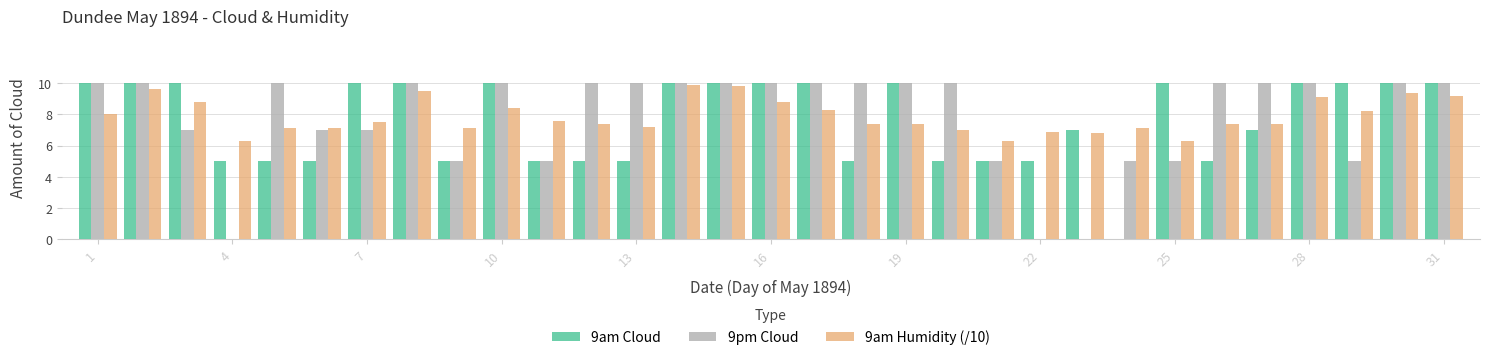

What is the sum of all 9am Humidity (/10) values?

244.3